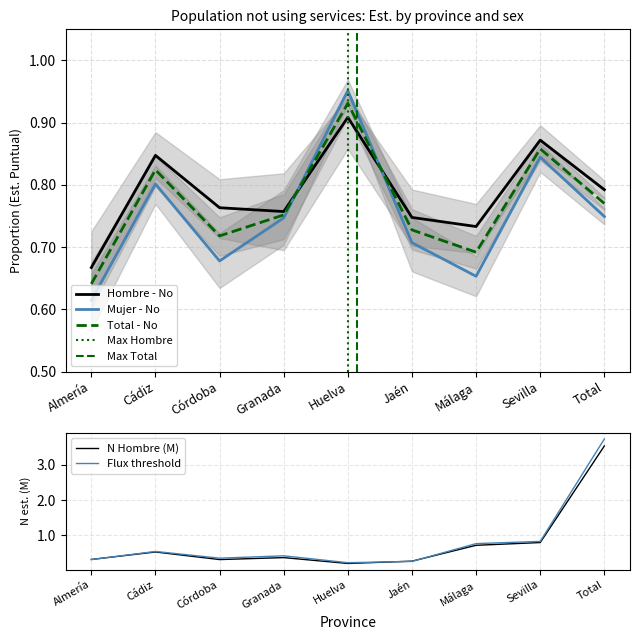

Where is Total - No nearest to the value 0?

Almería